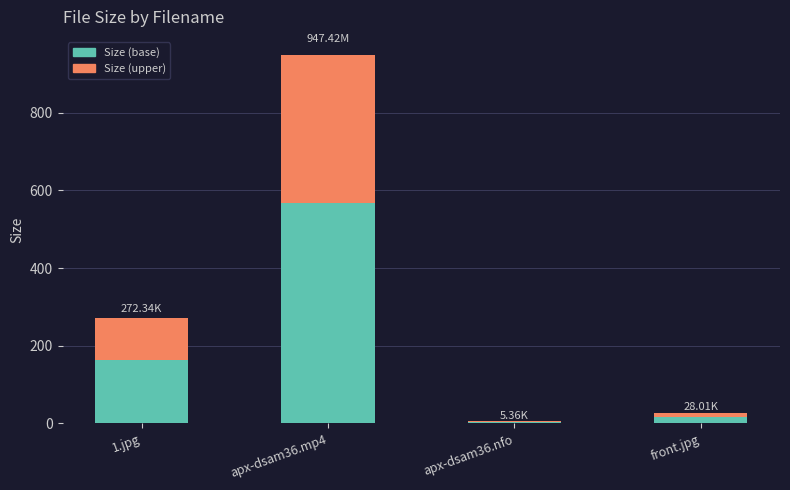

What is the sum of all Size (base) values?

751.9